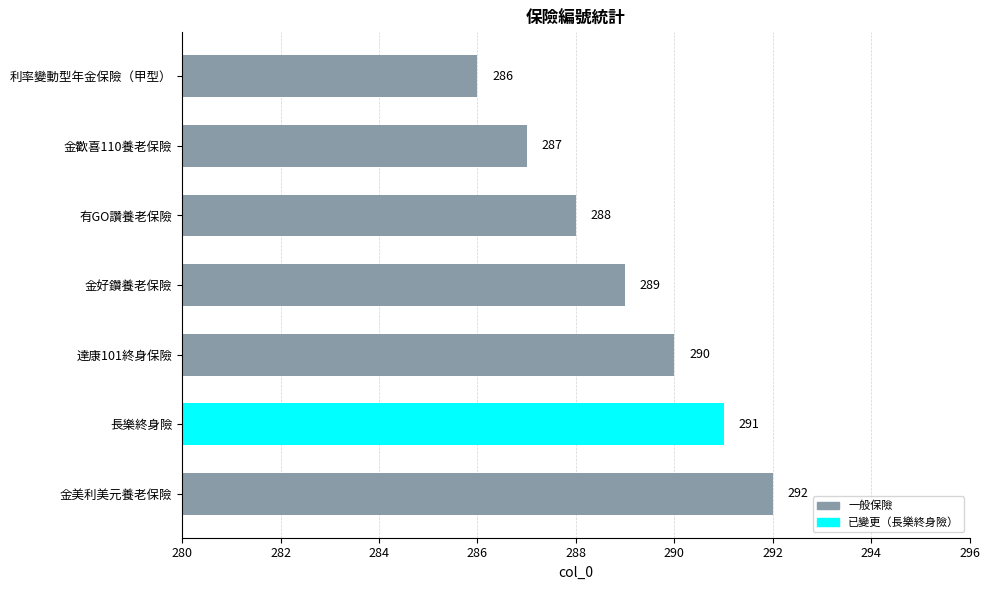

What is the change in value from 達康101終身保險 to 金美利美元養老保險?

+2